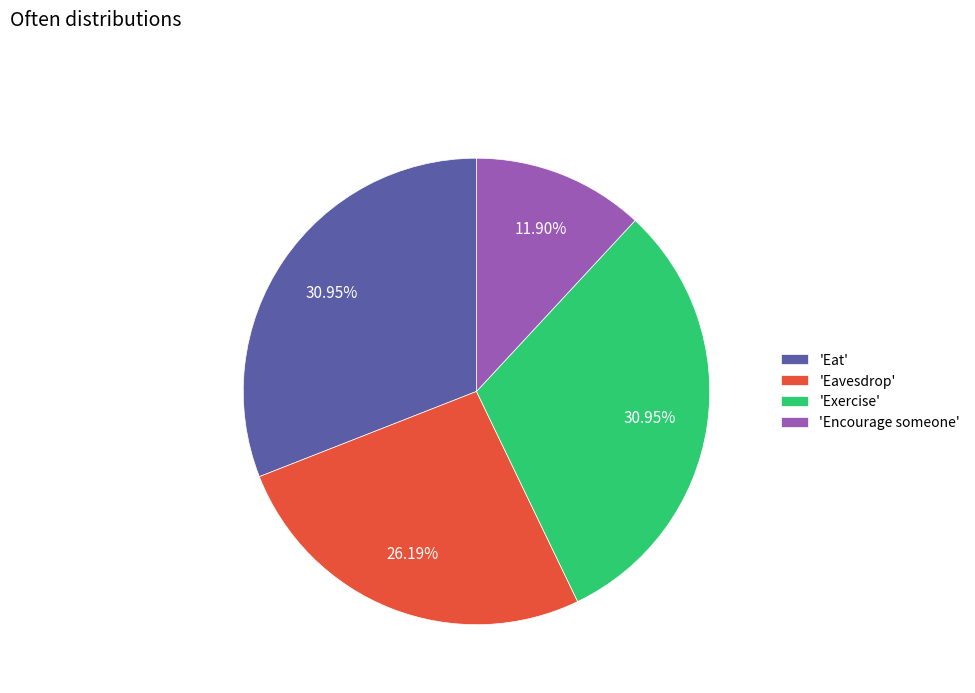

Which category has the smallest portion of the pie?

'Encourage someone'